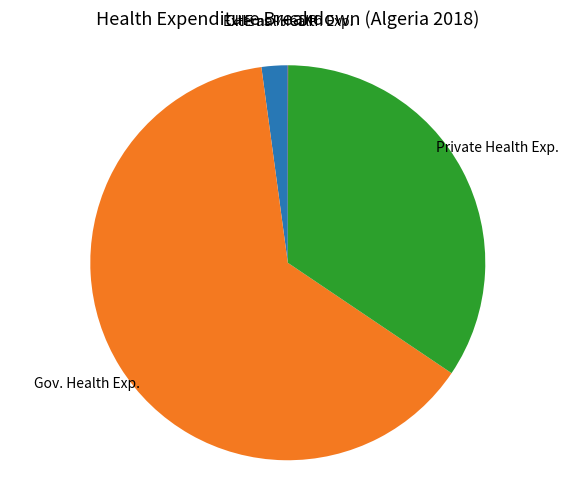

Does any single category account for the majority?

Yes